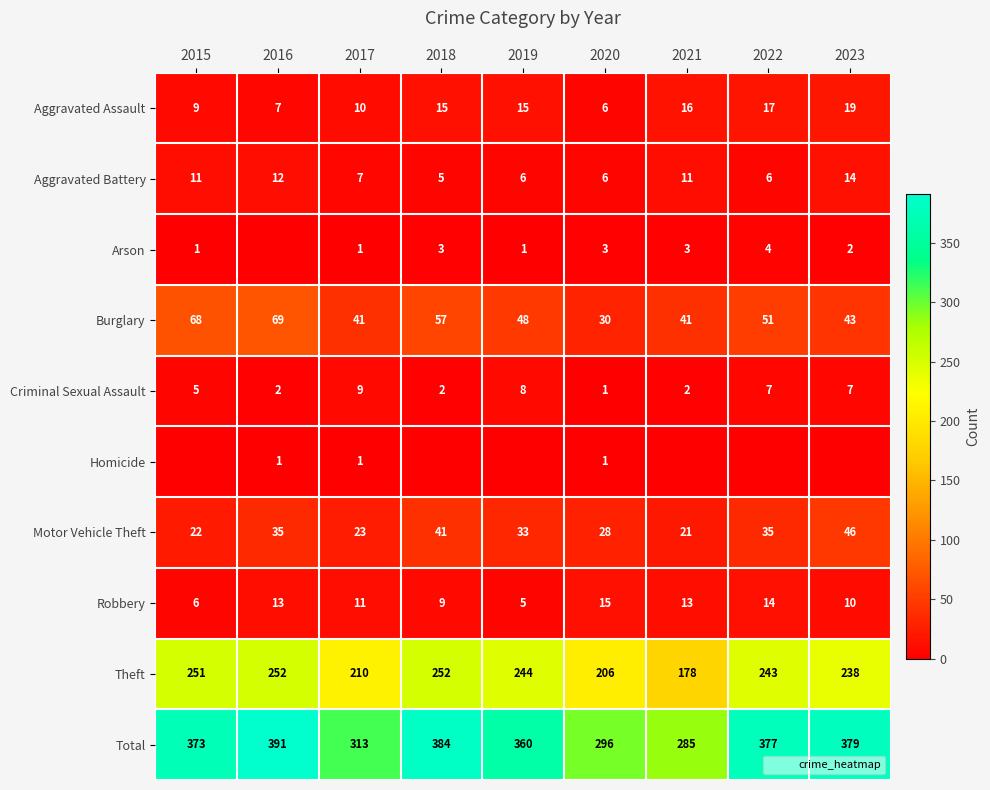

At how many categories does at least one series exceed 190?

9